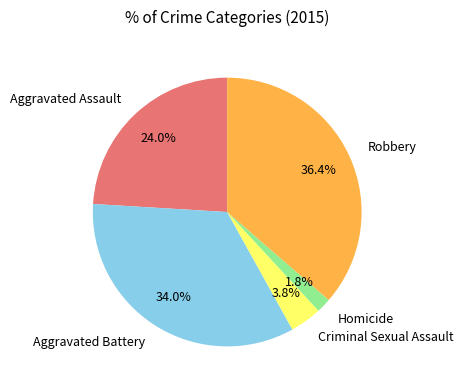

Is it true that Aggravated Battery is 34% of the pie?

True